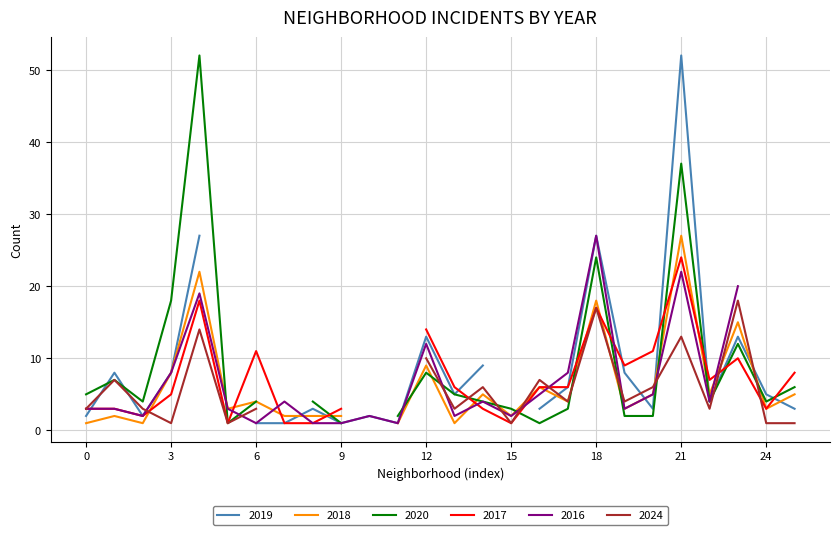

What are all the series names shown in the legend?

2019, 2018, 2020, 2017, 2016, 2024